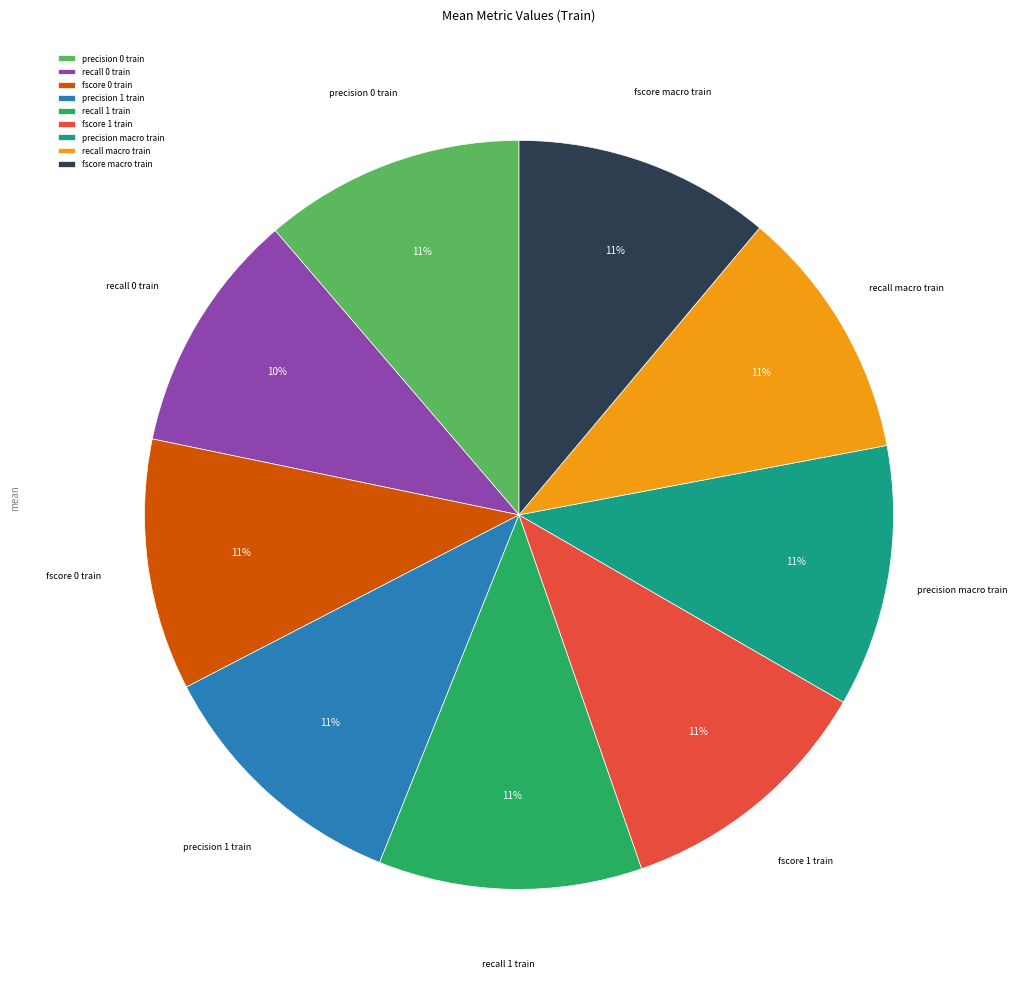

The recall 0 train slice represents 1% of the pie. True or false?

False